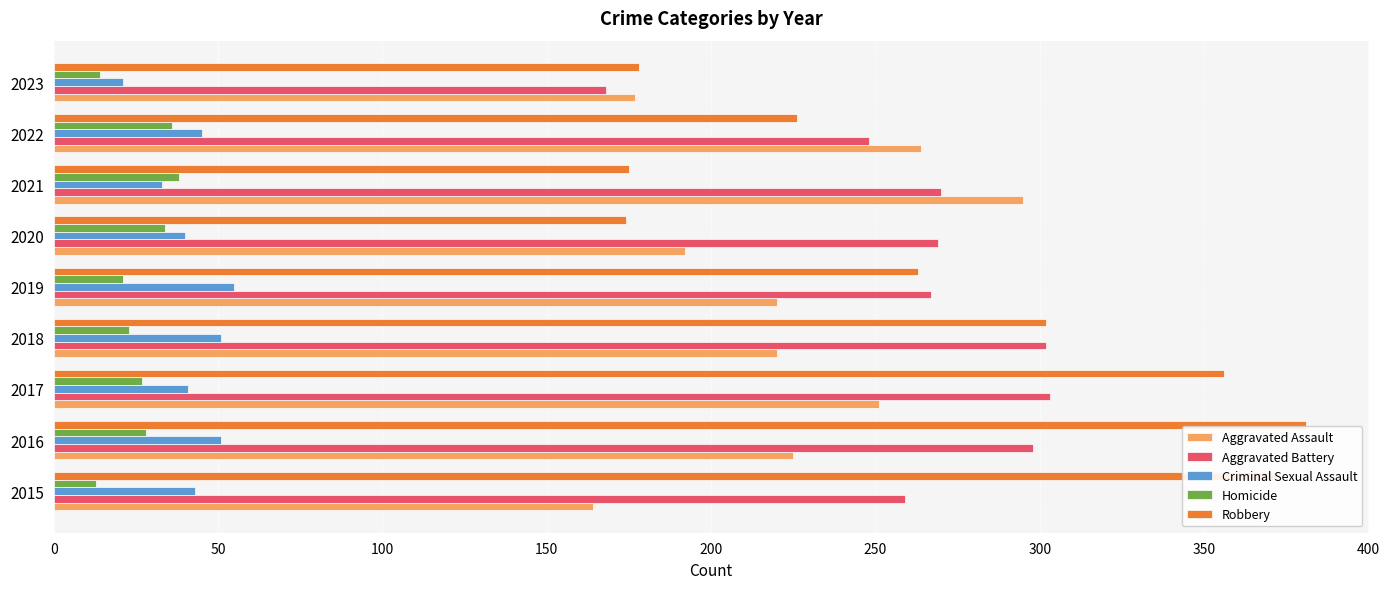

What is the difference between the maximum and second lowest values in the Robbery series?

206